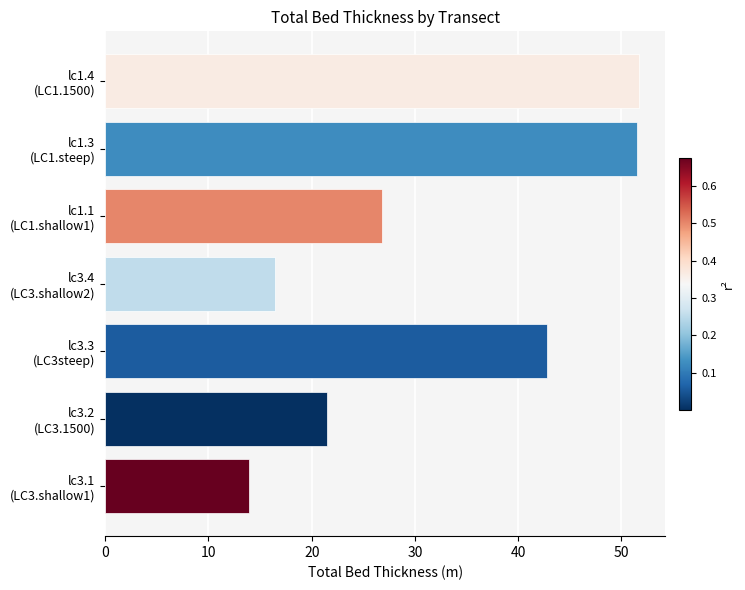

What is the difference between the maximum and minimum values?

37.7